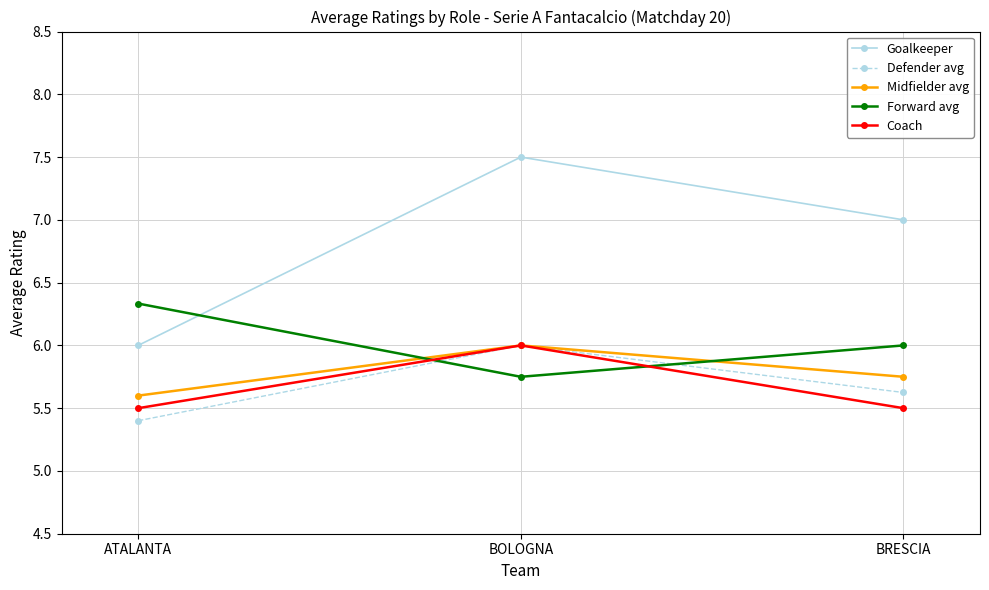

Which series has the widest spread of values?

Goalkeeper